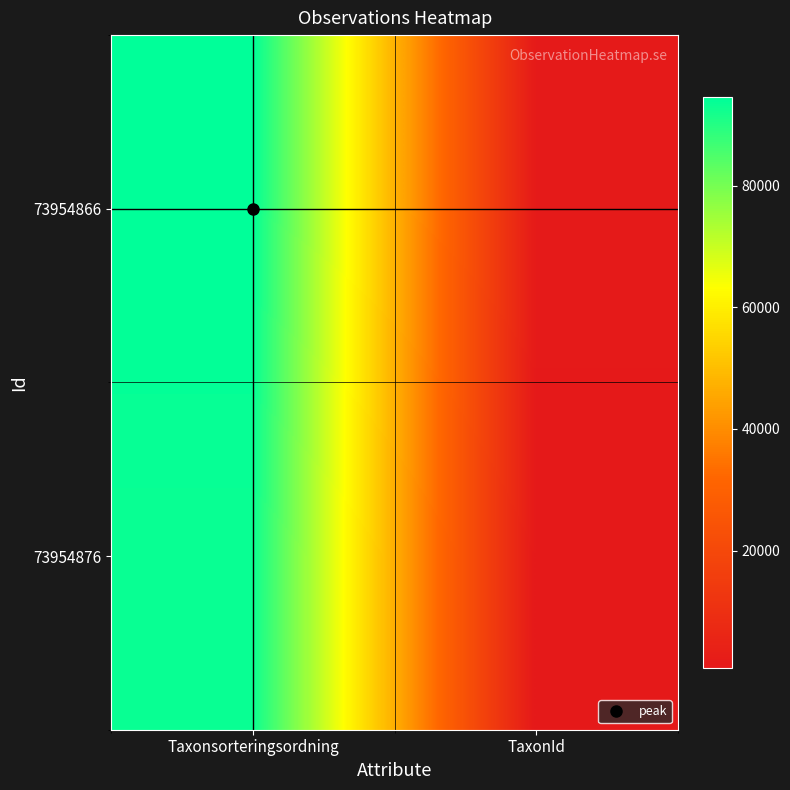

Reading right to left, extract all data points from this chart.

73954866: TaxonId=1455	Taxonsorteringsordning=94521
73954876: TaxonId=771	Taxonsorteringsordning=93160